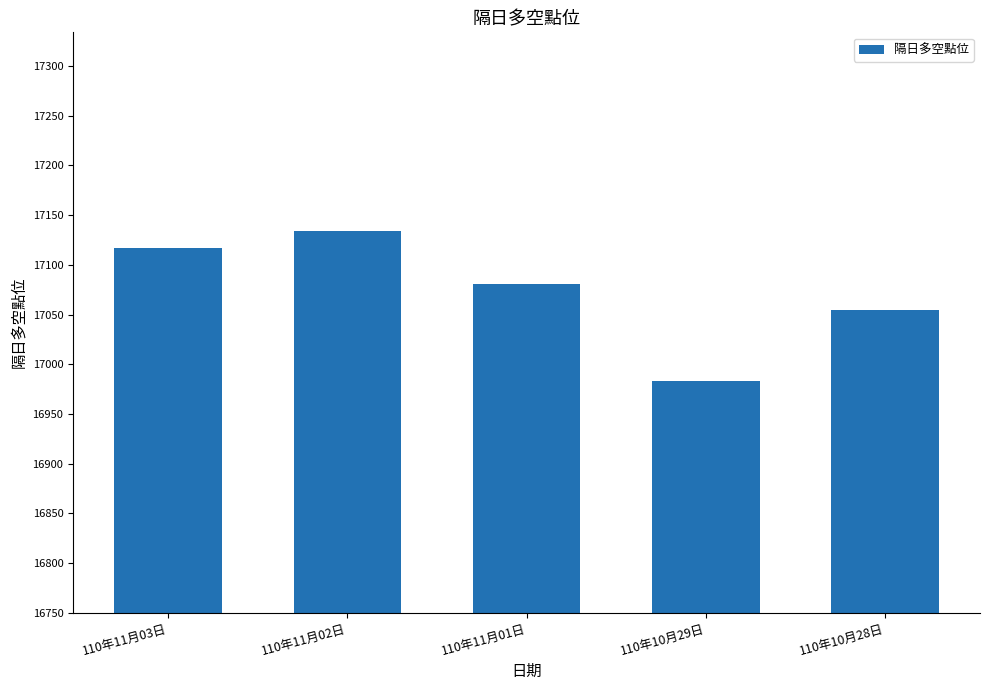

Are the bars grouped side by side (vs. stacked)?

No